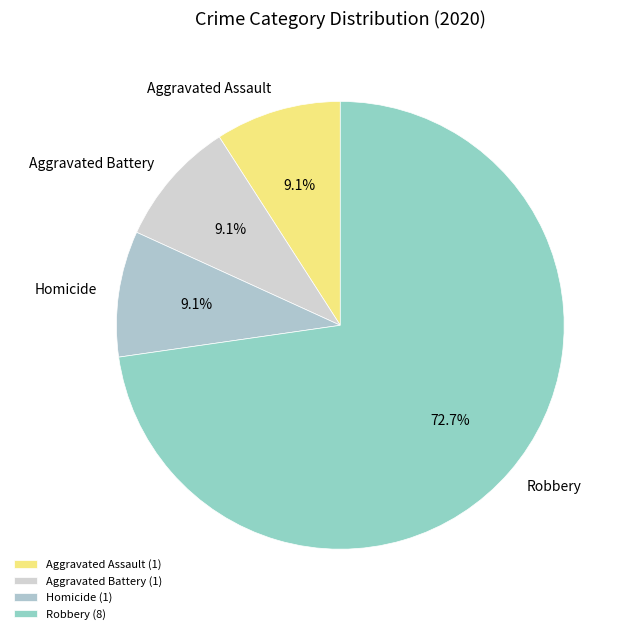

Count the number of slices in the pie.

4